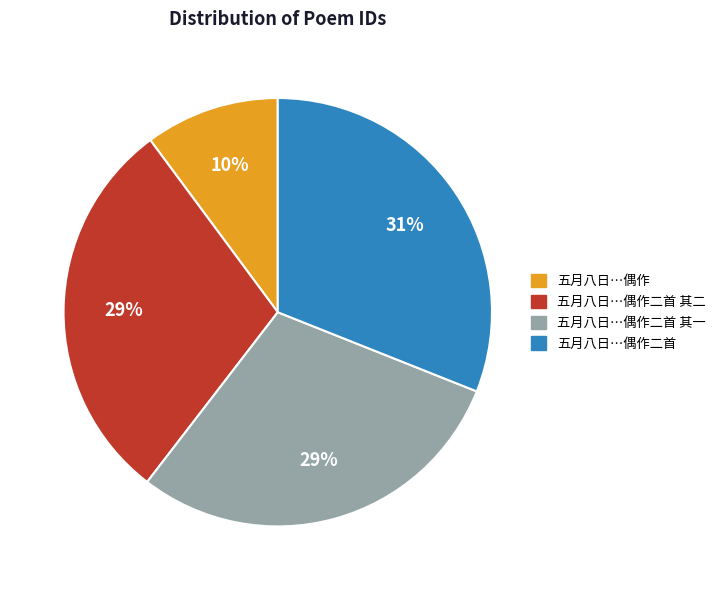

How many segments does this pie chart have?

4